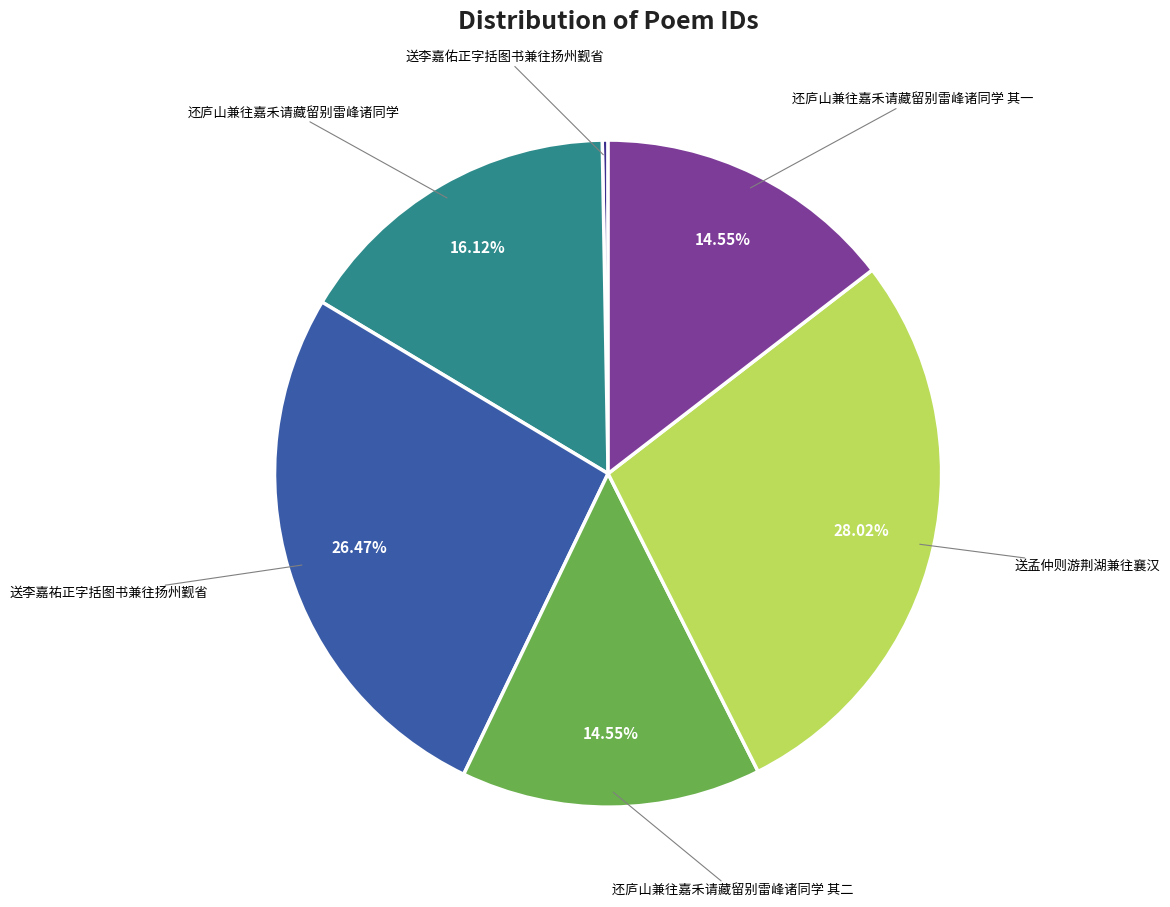

How many slices are in this pie chart?

6